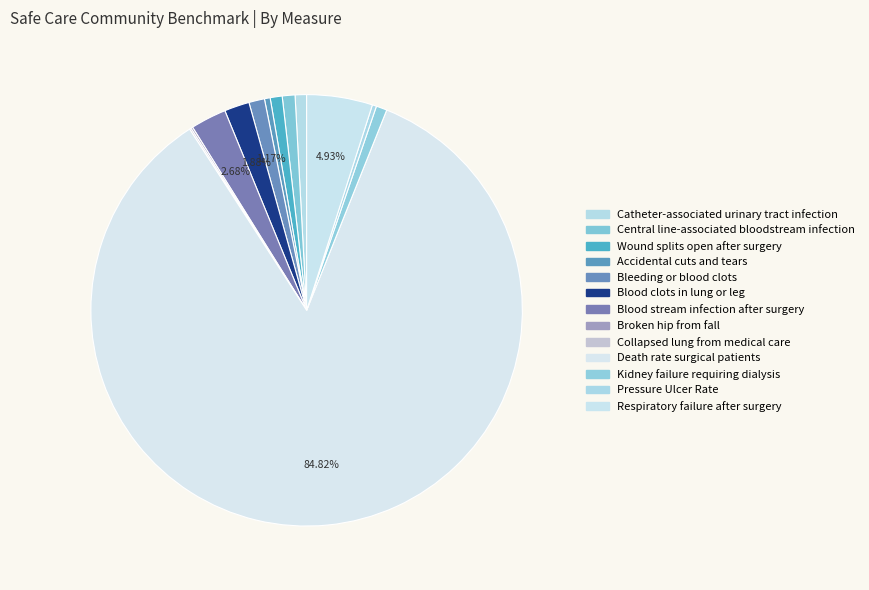

What is the majority slice?

Death rate surgical patients